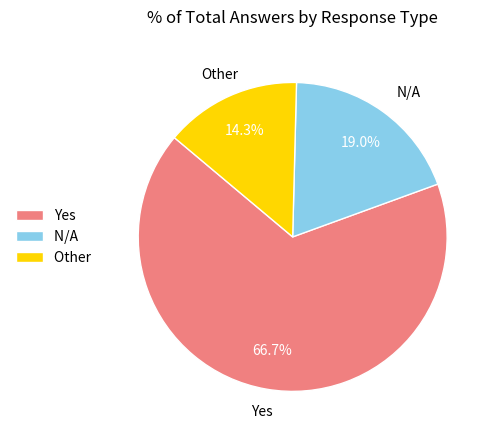

What is the ratio of the value at N/A to the value at Yes?

0.3